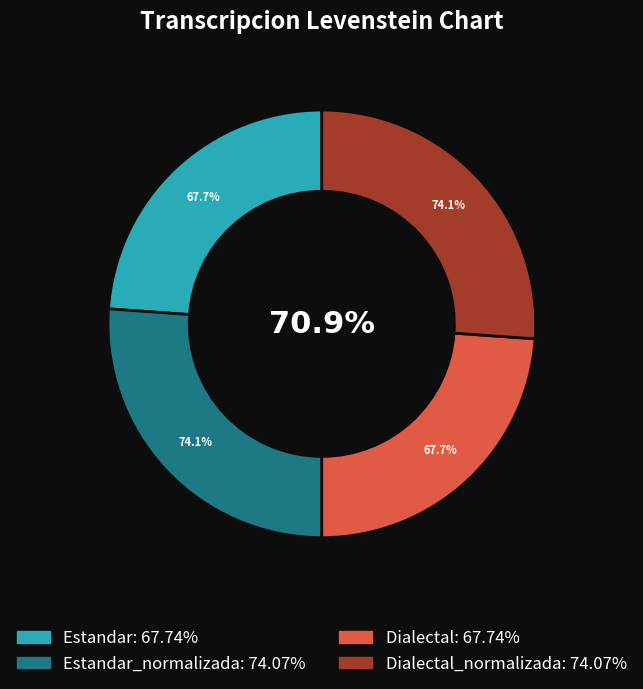

Does Estandar represent more than half of the total?

No